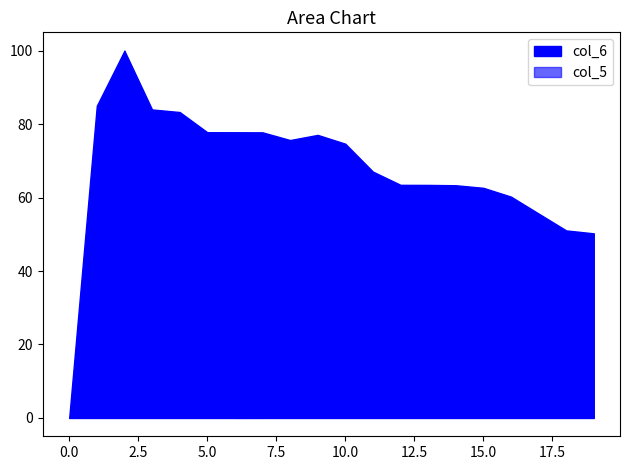

At how many categories does at least one series exceed 92?

1